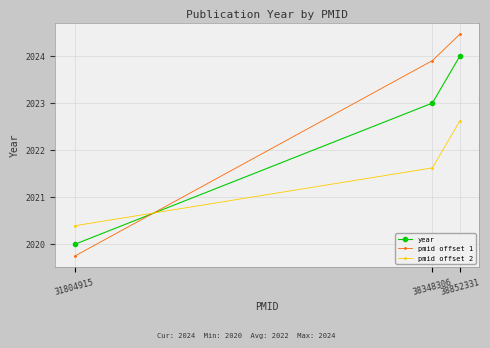

Which series has the largest range (max minus min)?

pmid offset 1